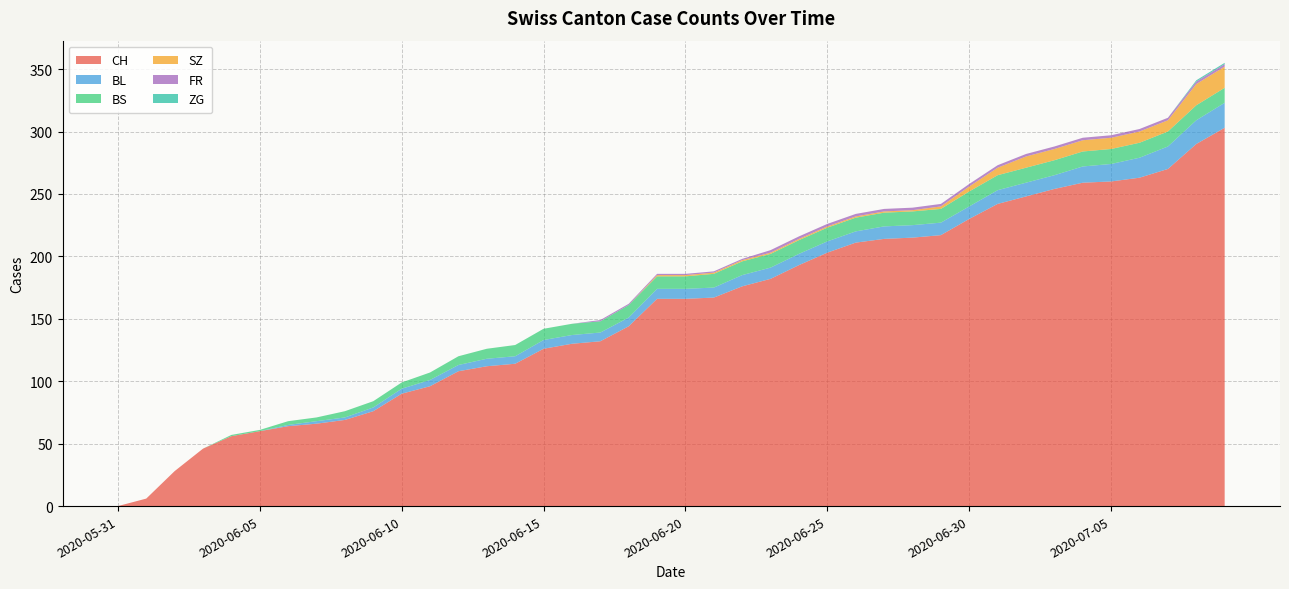

Reading left to right, what are all the values shown in this chart?

CH: 0	6	28	46	56	60	64	66	69	76	90	96	108	112	114	126	130	132	144	166	166	167	176	182	193	203	211	214	215	217	230	242	248	254	259	260	263	270	290	303
BL: 0	0	0	0	0	0	1	2	2	3	4	5	5	6	6	7	7	7	7	8	8	8	9	9	9	9	9	10	10	10	10	11	11	11	13	14	16	18	19	20
BS: 0	0	0	0	1	1	3	3	5	5	5	6	7	8	9	9	9	9	10	10	10	11	11	11	11	11	11	11	11	11	12	12	12	12	12	12	12	12	12	12
SZ: 0	0	0	0	0	0	0	0	0	0	0	0	0	0	0	0	0	0	0	1	1	1	1	1	1	1	1	1	1	2	4	6	9	9	9	9	9	9	17	17
FR: 0	0	0	0	0	0	0	0	0	0	0	0	0	0	0	0	0	1	1	1	1	1	1	2	2	2	2	2	2	2	2	2	2	2	2	2	2	2	2	2
ZG: 0	0	0	0	0	0	0	0	0	0	0	0	0	0	0	0	0	0	0	0	0	0	0	0	0	0	0	0	0	0	0	0	0	0	0	0	0	0	1	1